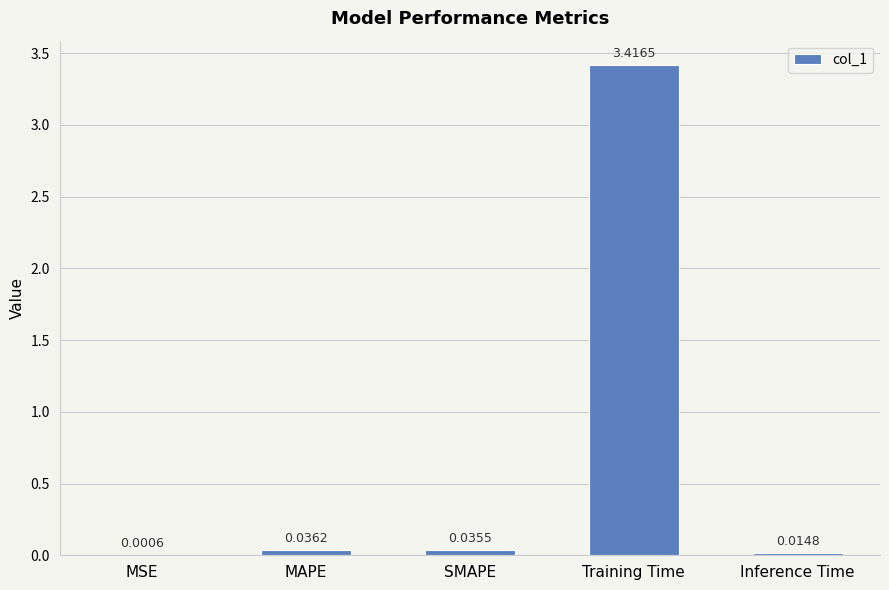

Between SMAPE and Training Time, which is larger?

Training Time